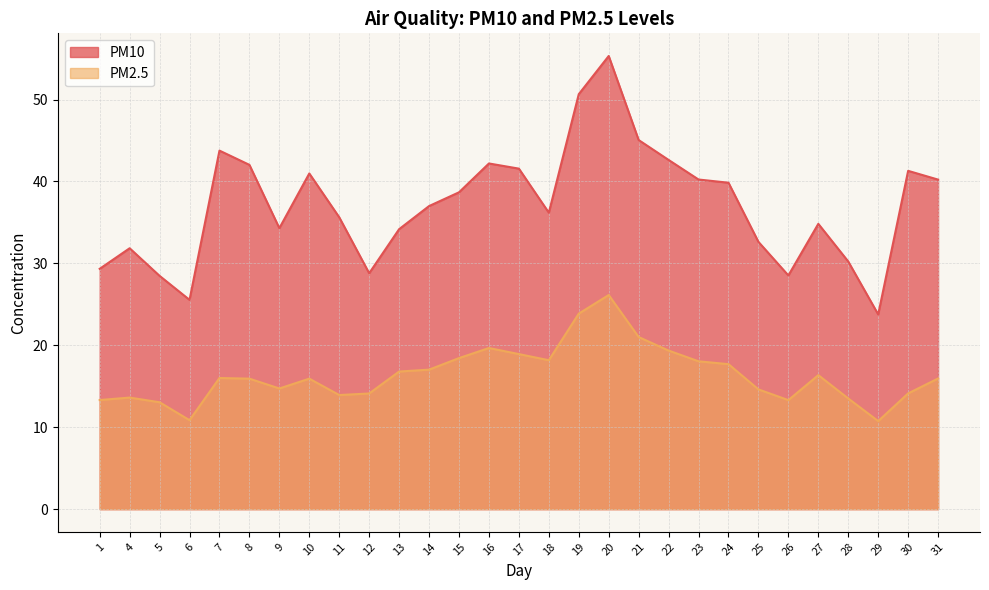

At how many categories does at least one series exceed 30?

23